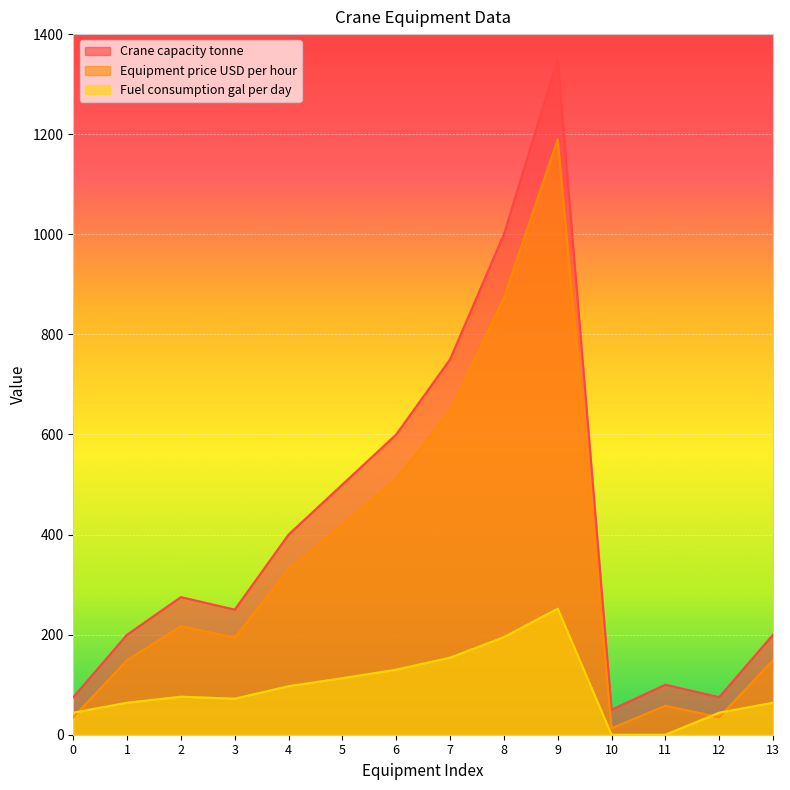

The Fuel consumption gal per day series shows 252 at 9. True or false?

True